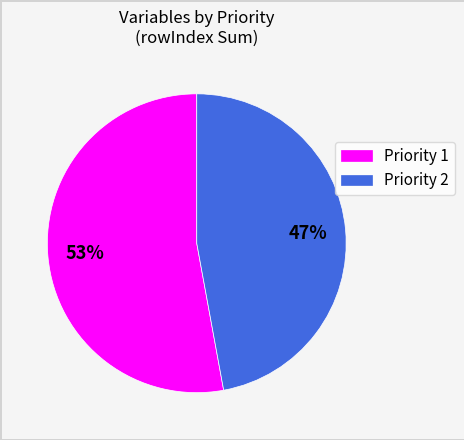

Between Priority 1 and Priority 2, which is larger?

Priority 1